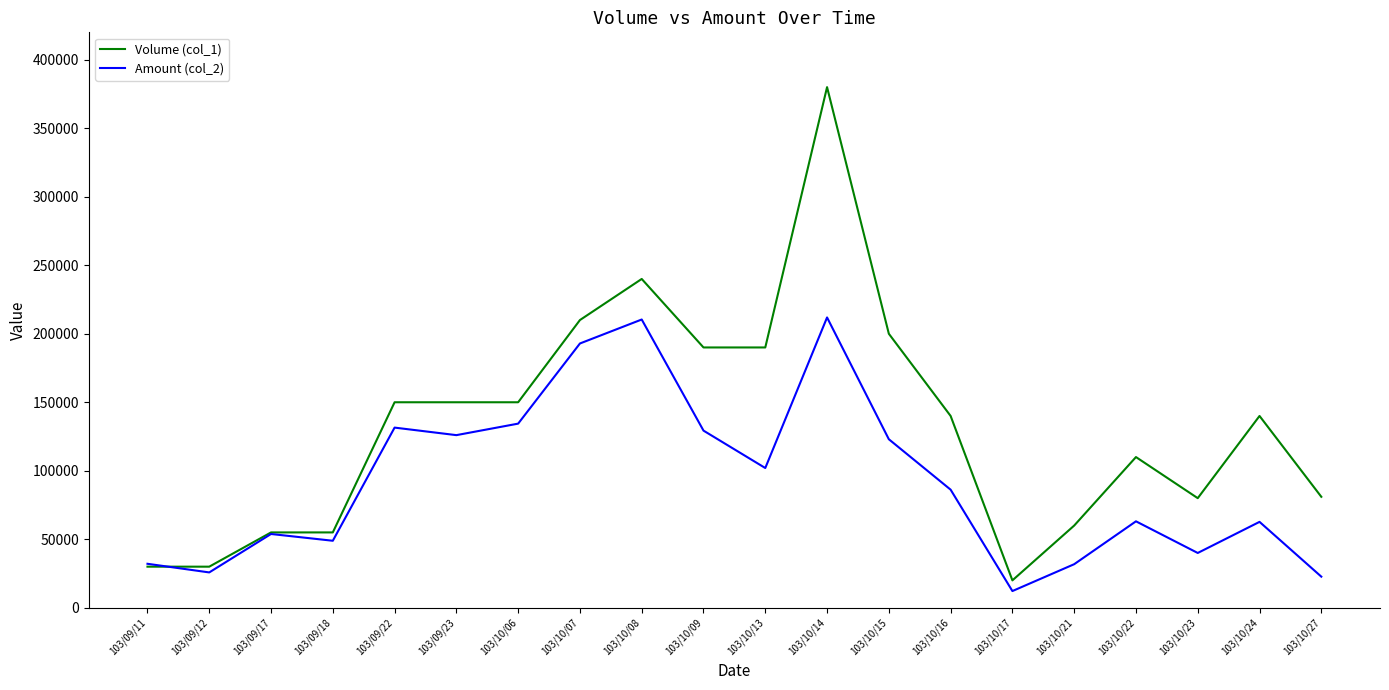

What is the minimum value for Volume (col_1)?

20000